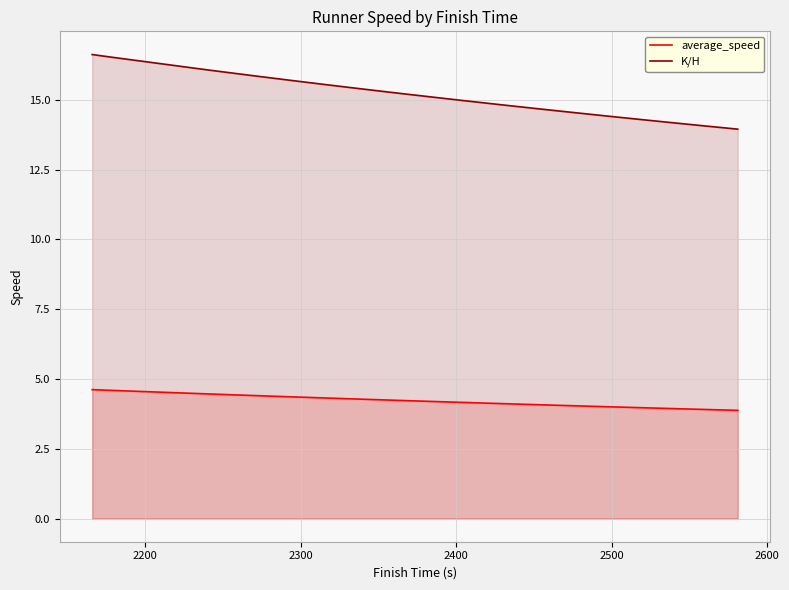

Rank the series by their average value, from highest to lowest.

K/H, average_speed